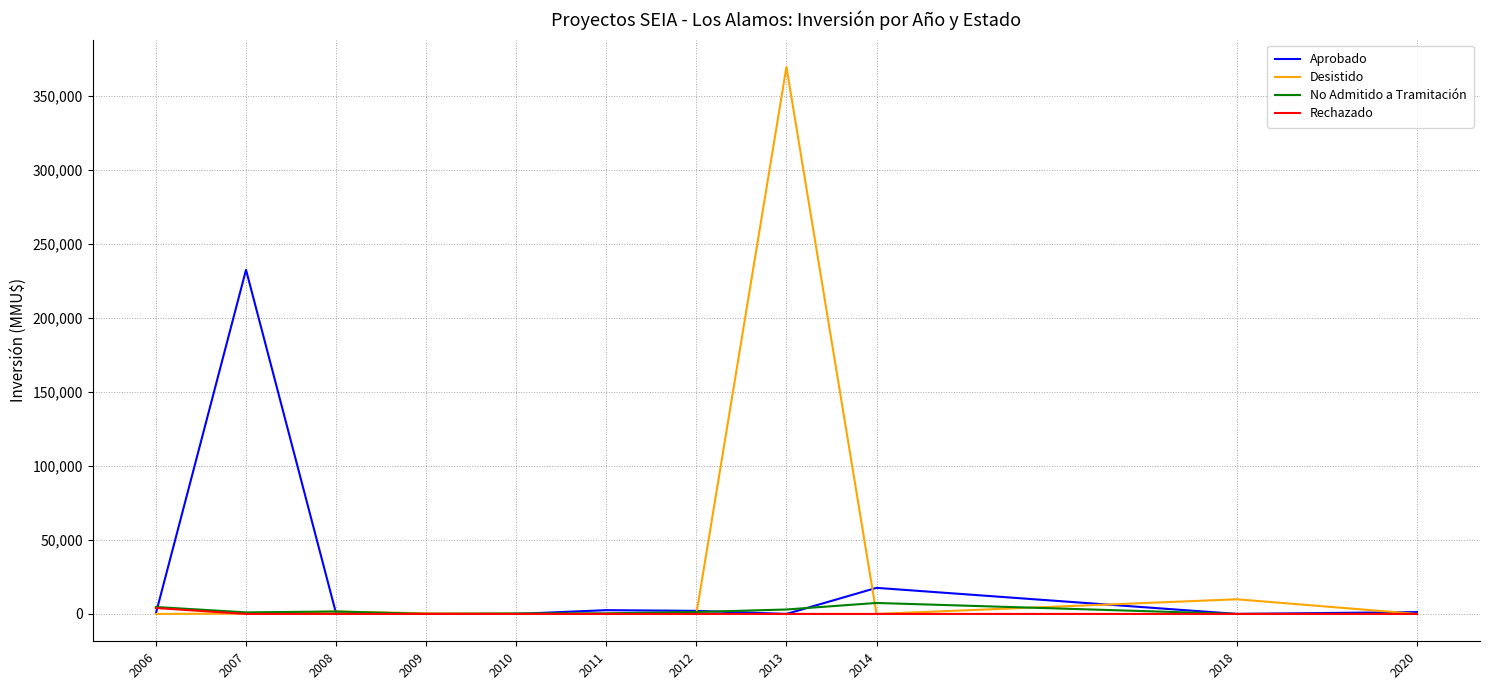

The value of Rechazado at 2009 is 0. True or false?

True